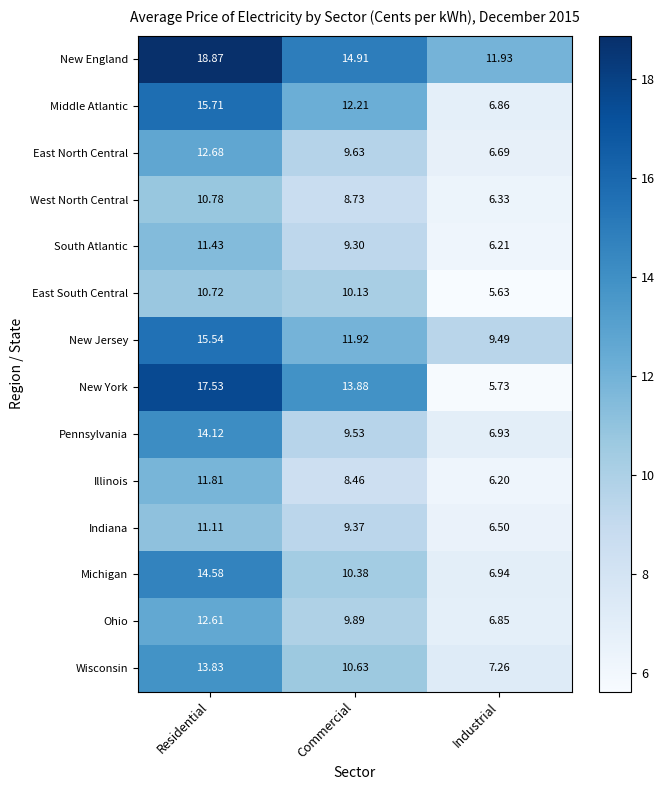

Between Residential and Industrial, which series saw the biggest shift?

New York